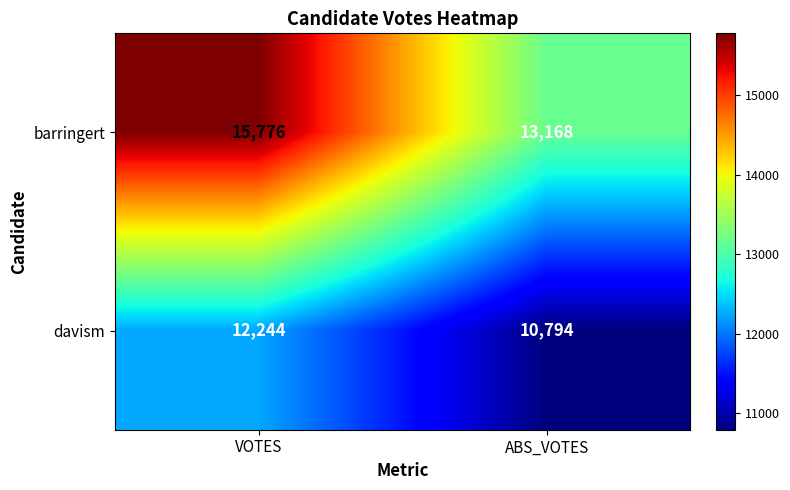

Count the number of data series in this chart.

2